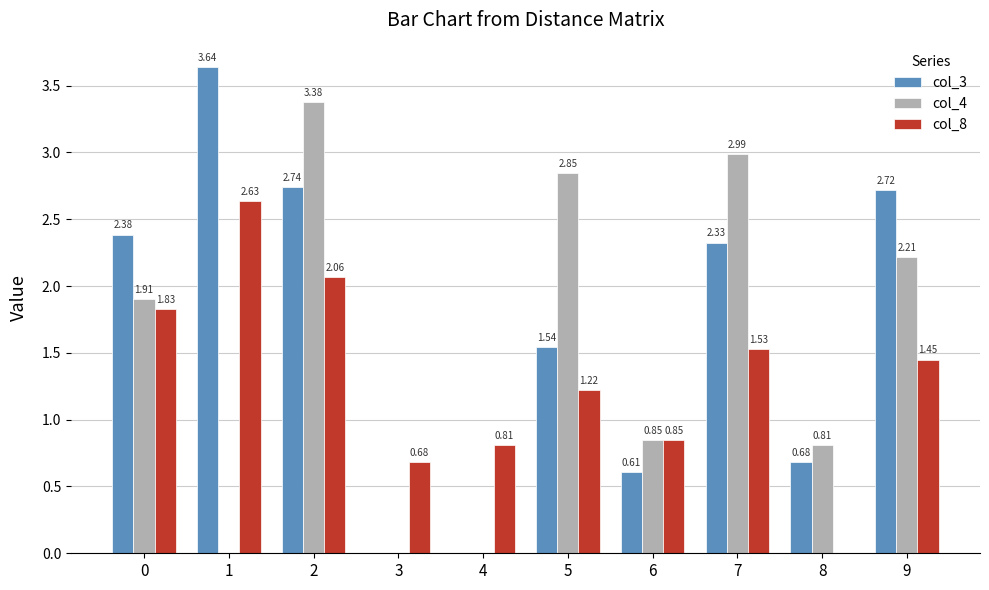

What is the total value across all series at 2?

8.2